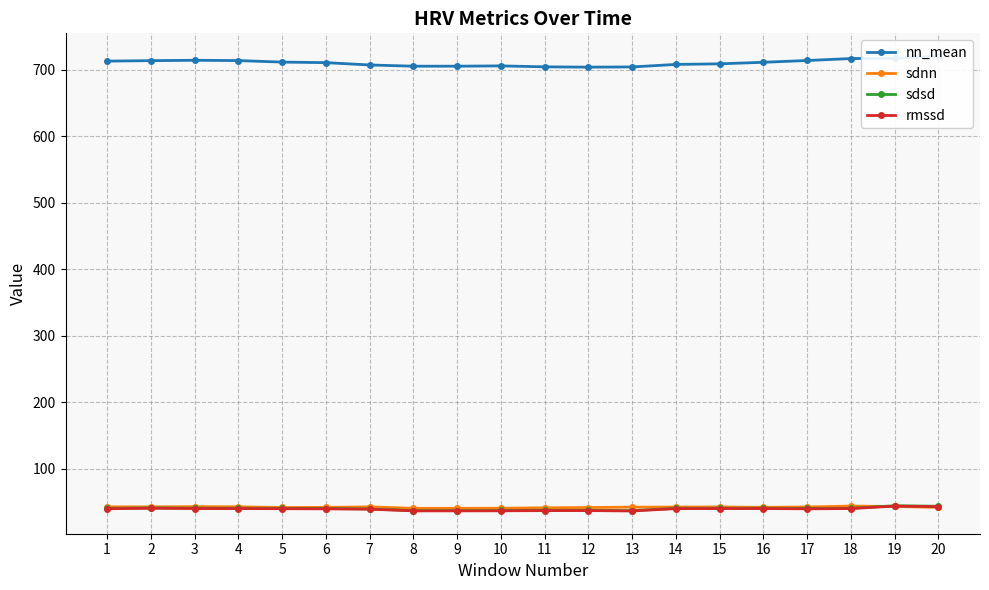

True or false: rmssd and nn_mean cross at least once.

False